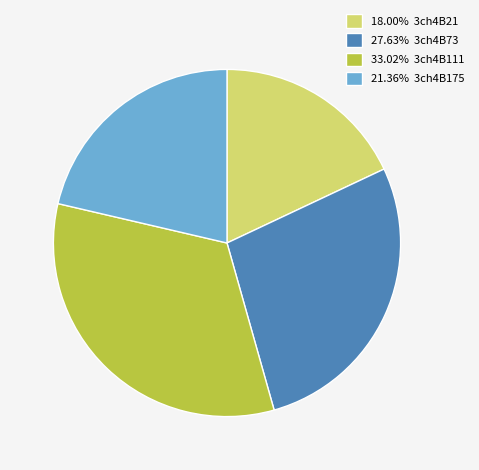

How many slices are in this pie chart?

4